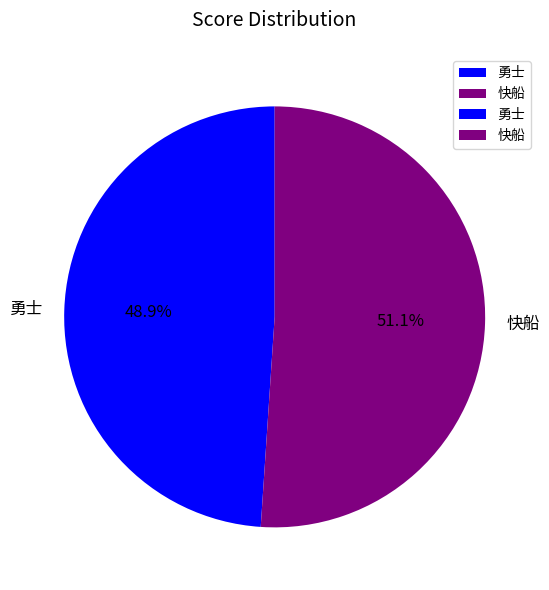

What is the largest slice in the pie chart?

快船